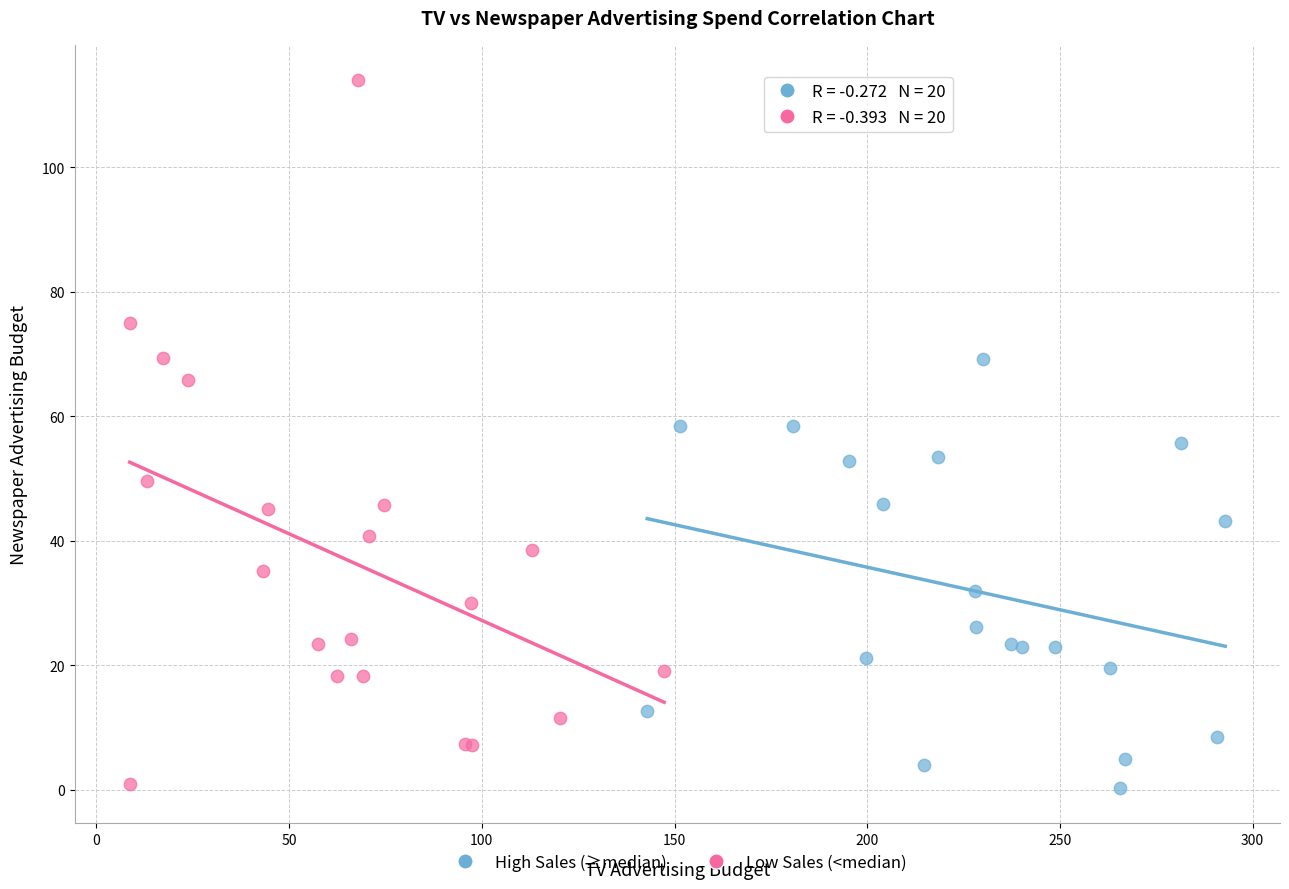

What are all the series names shown in the legend?

High Sales (≥median), Low Sales (<median)